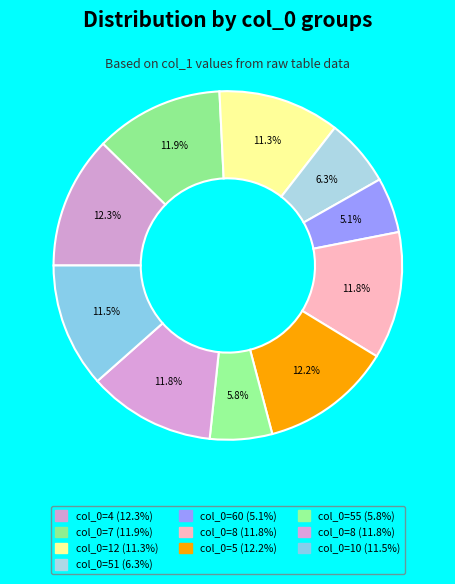

Is there a majority slice in this chart?

No